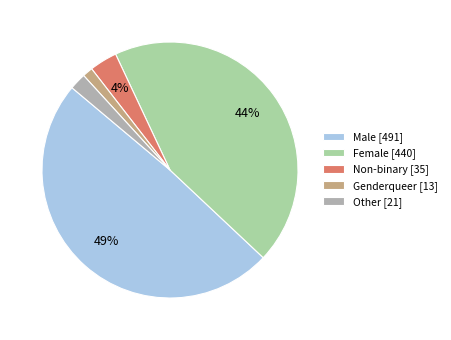

To the nearest percent, what is the average slice percentage?

20%